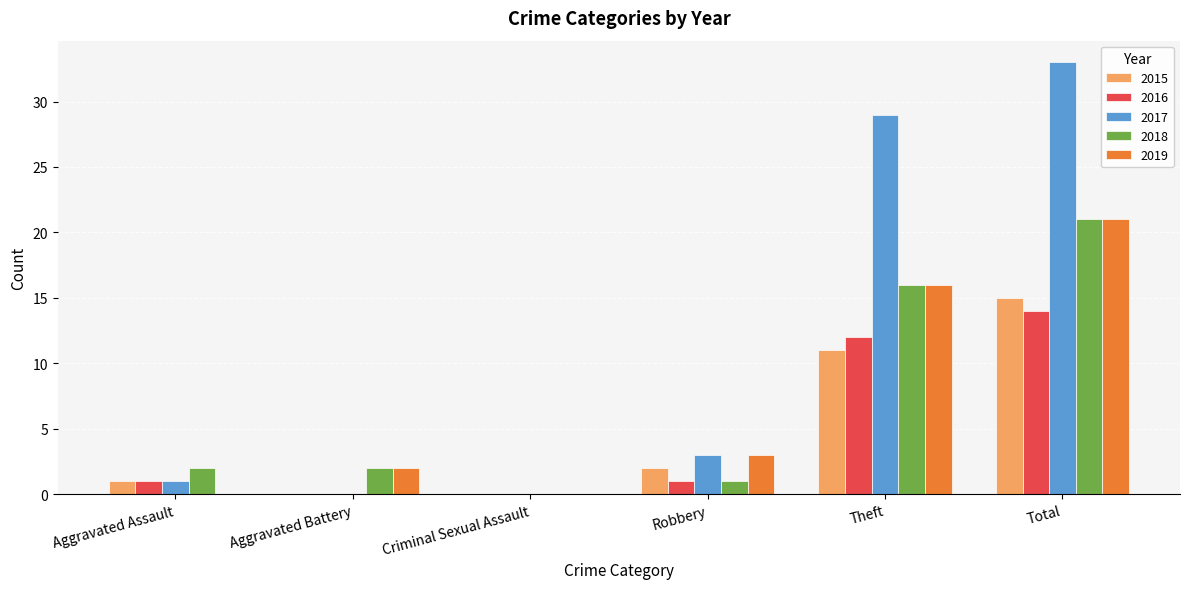

What value does the 2018 series have at Theft, to the nearest 10?

20